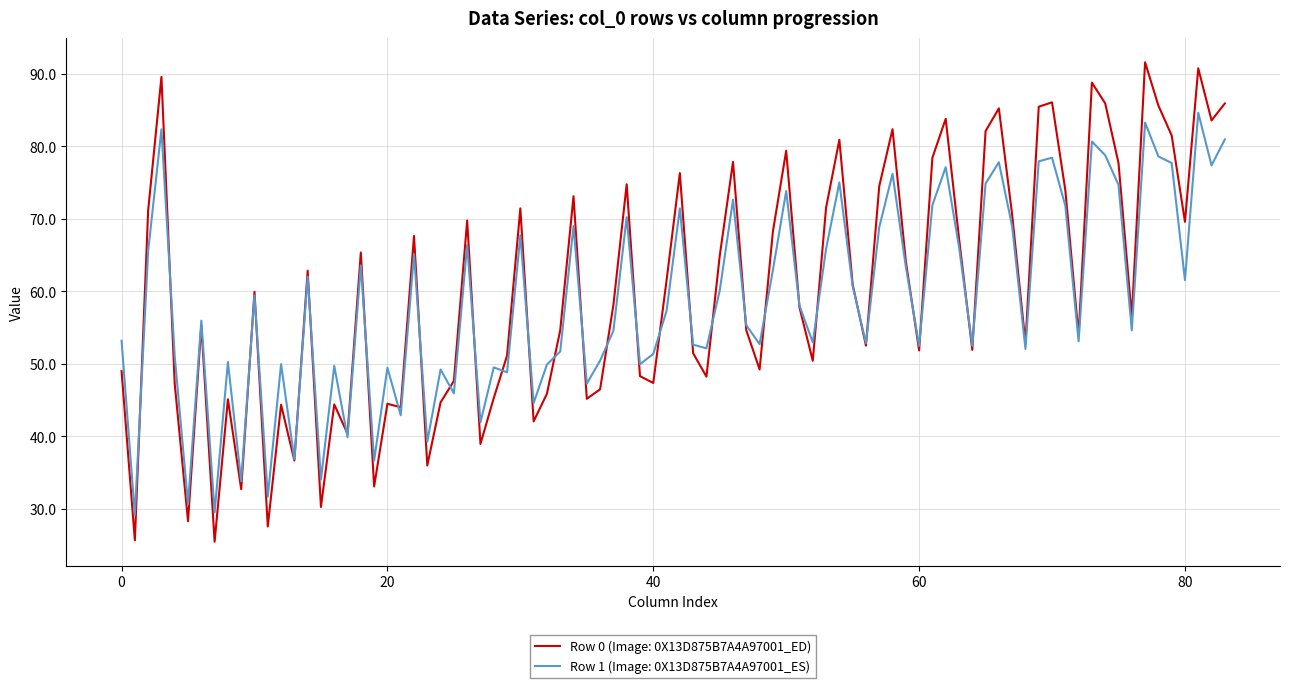

Rank the series by their maximum value, from highest to lowest.

Row 0 (Image: 0X13D875B7A4A97001_ED), Row 1 (Image: 0X13D875B7A4A97001_ES)